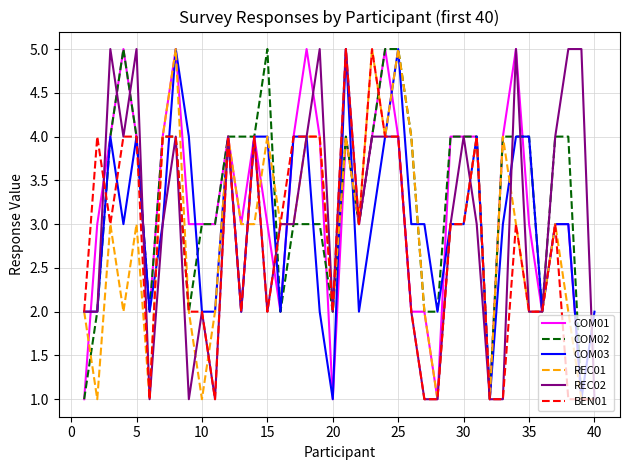

Does the chart display data point markers on the line(s)?

No